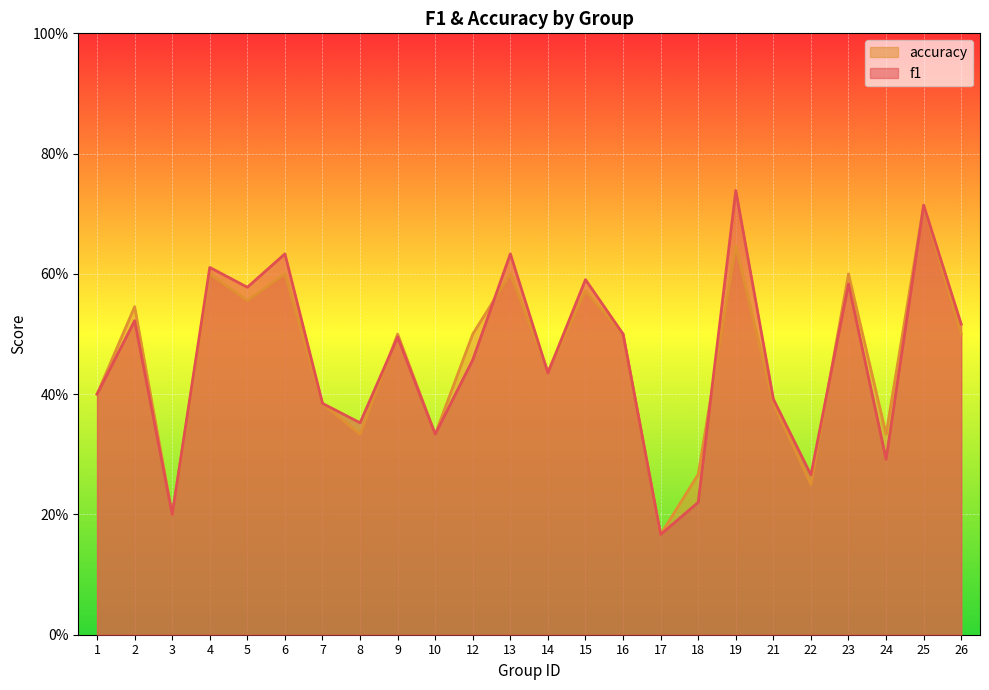

What are all the series names shown in the legend?

accuracy, f1